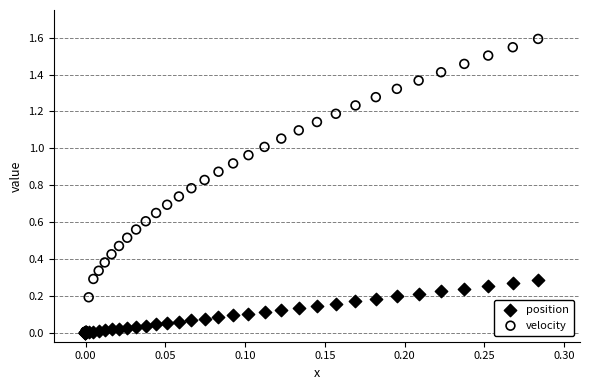

What are all the series names shown in the legend?

position, velocity